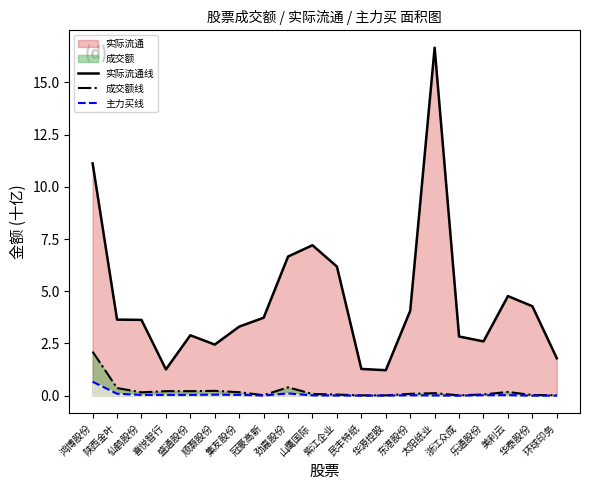

How many data points in 实际流通线 are above 3?

12